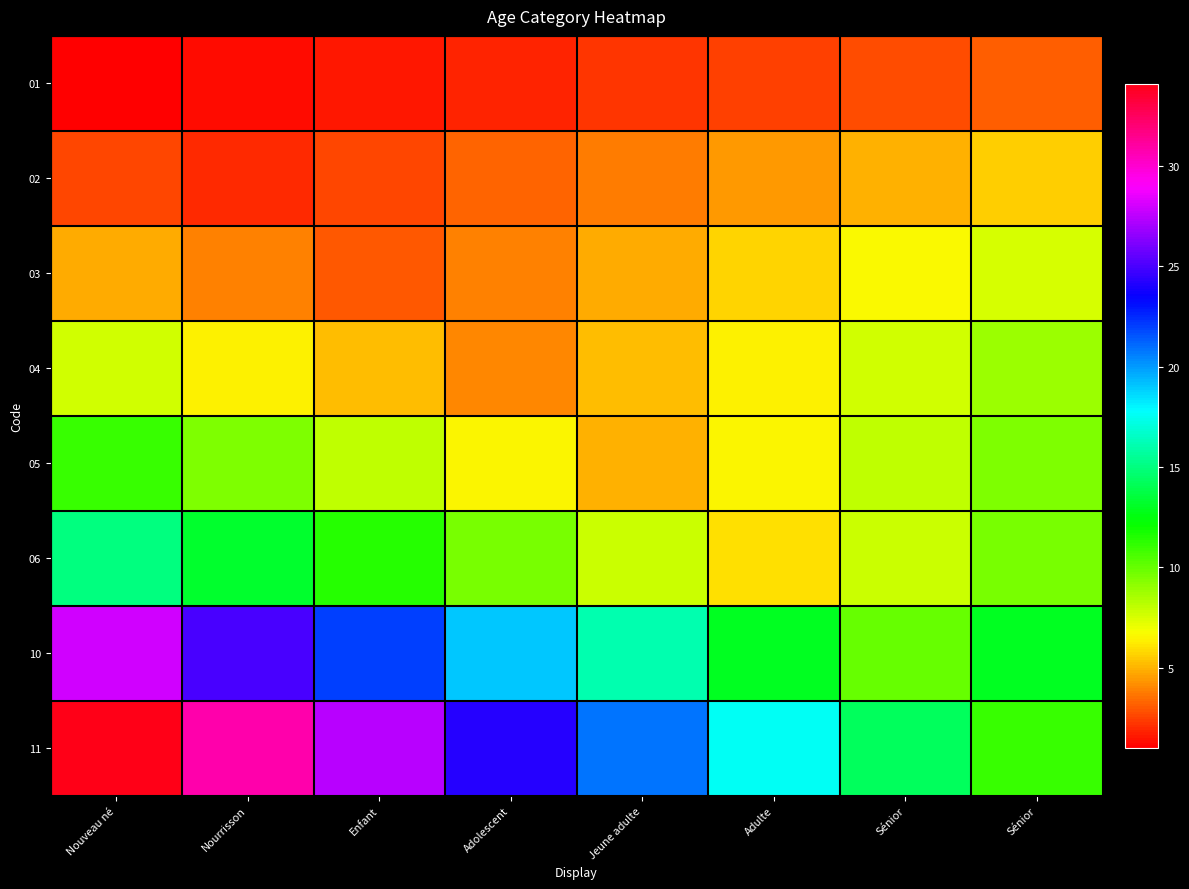

How many data points does each series have?

8